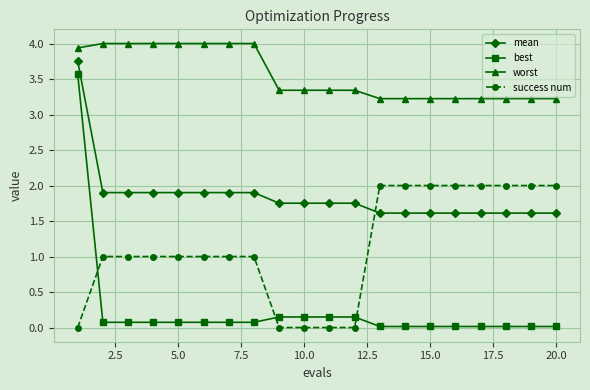

What is the maximum value for worst?

4.0